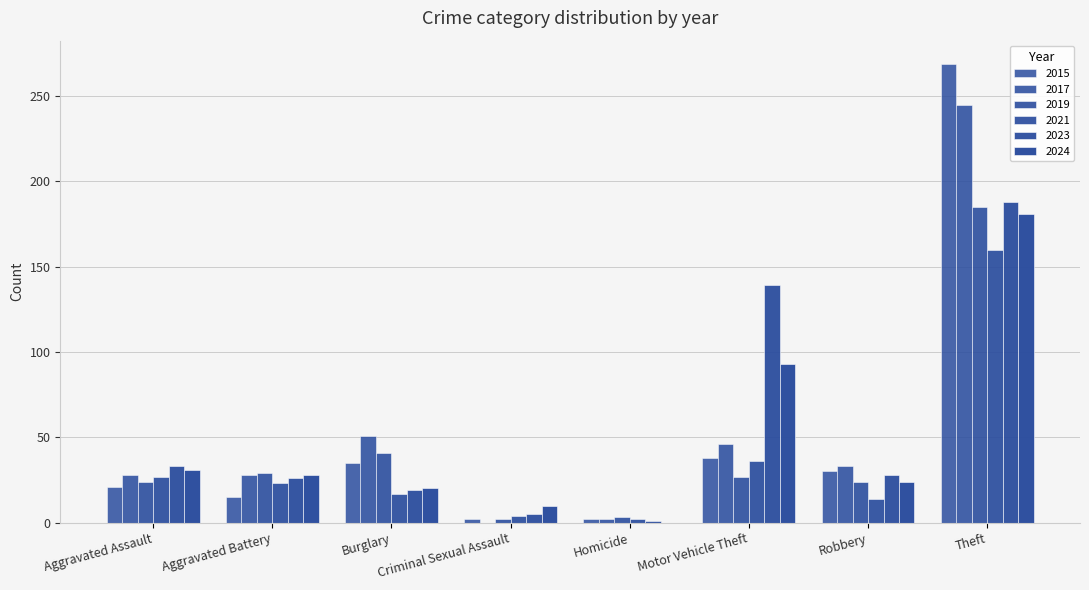

How many categories are shown in the chart?

8